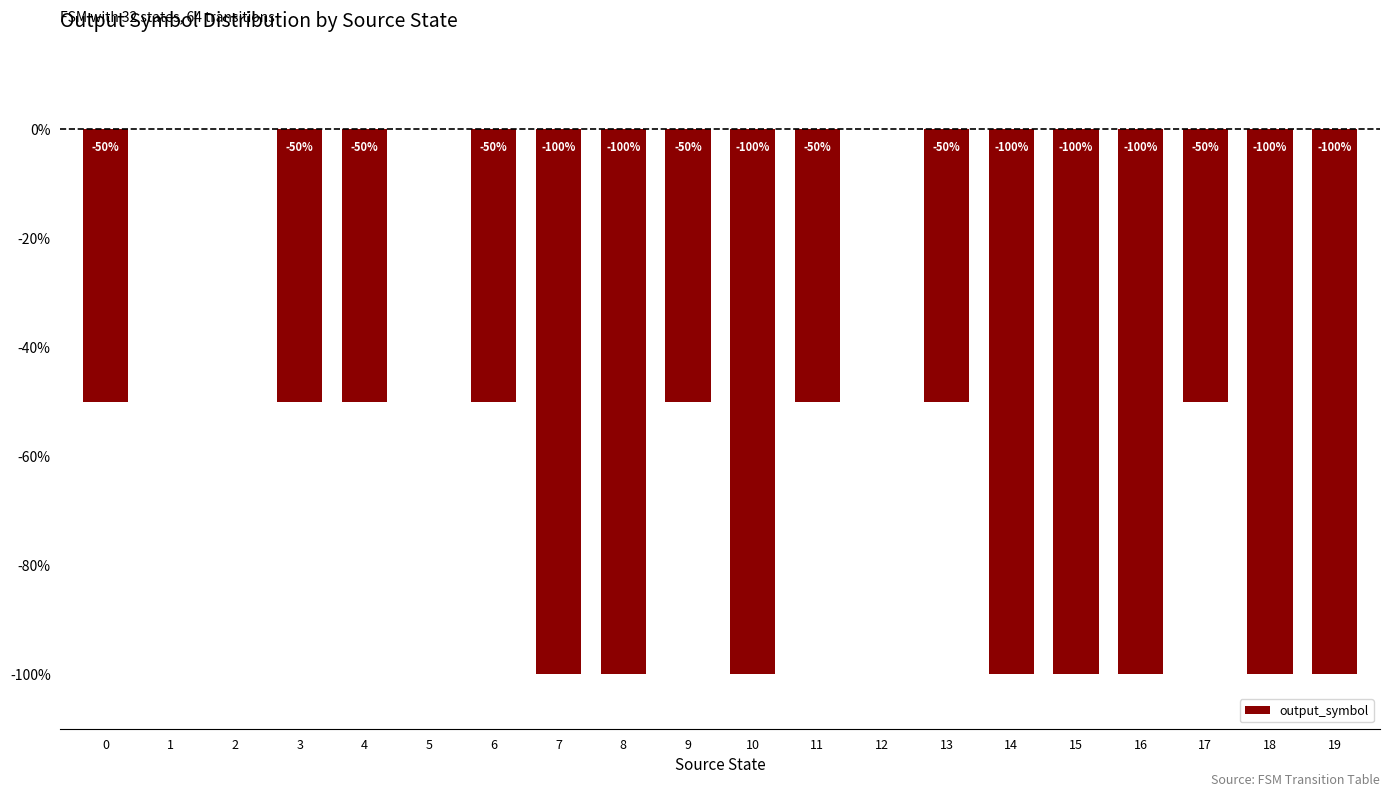

At which label is the value closest to 0?

1